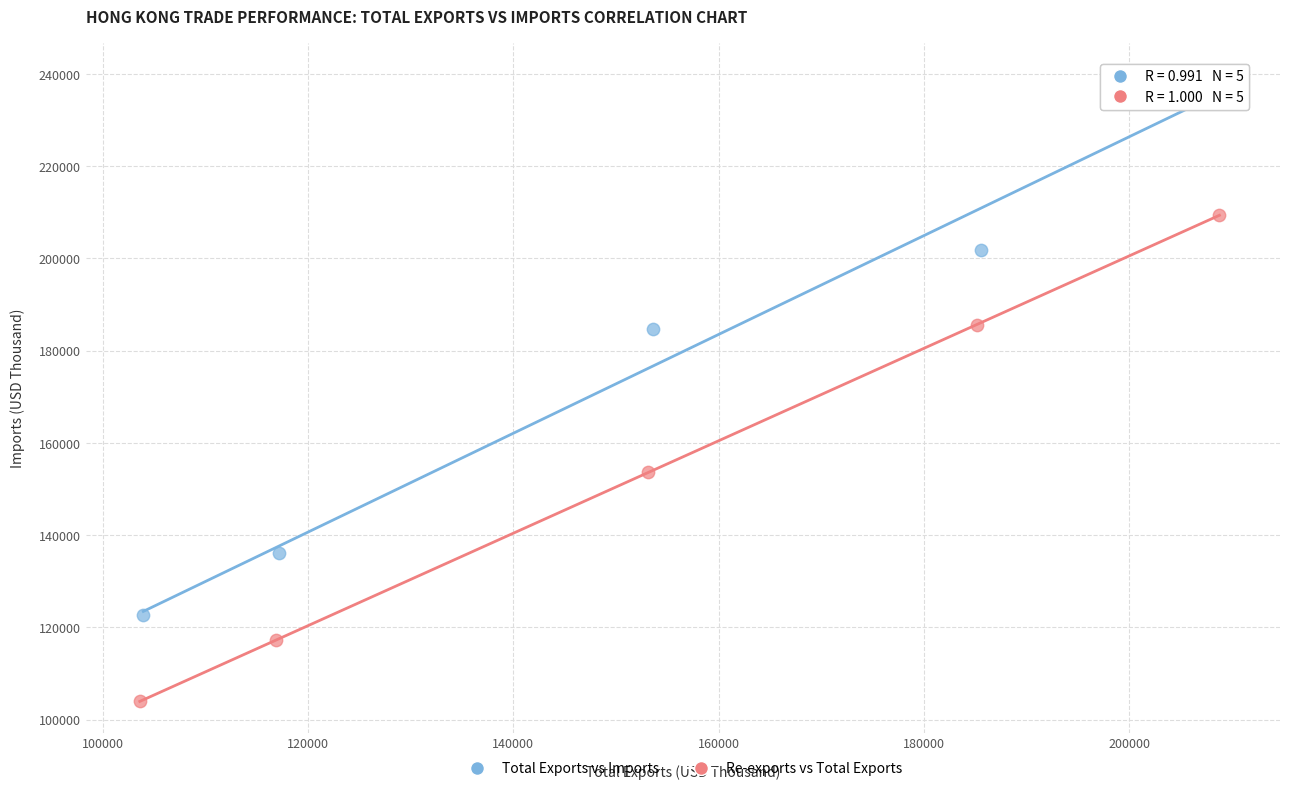

Which series reaches the maximum Y coordinate?

Total Exports vs Imports